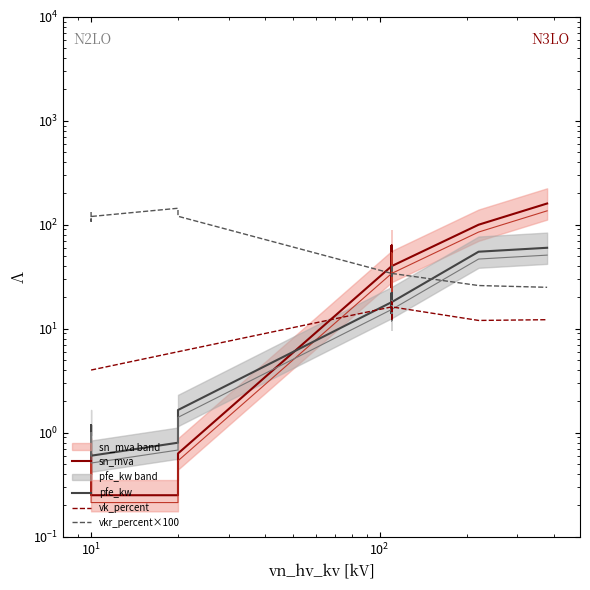

The value of vkr_percent×100 at 8 is 26.2. True or false?

False